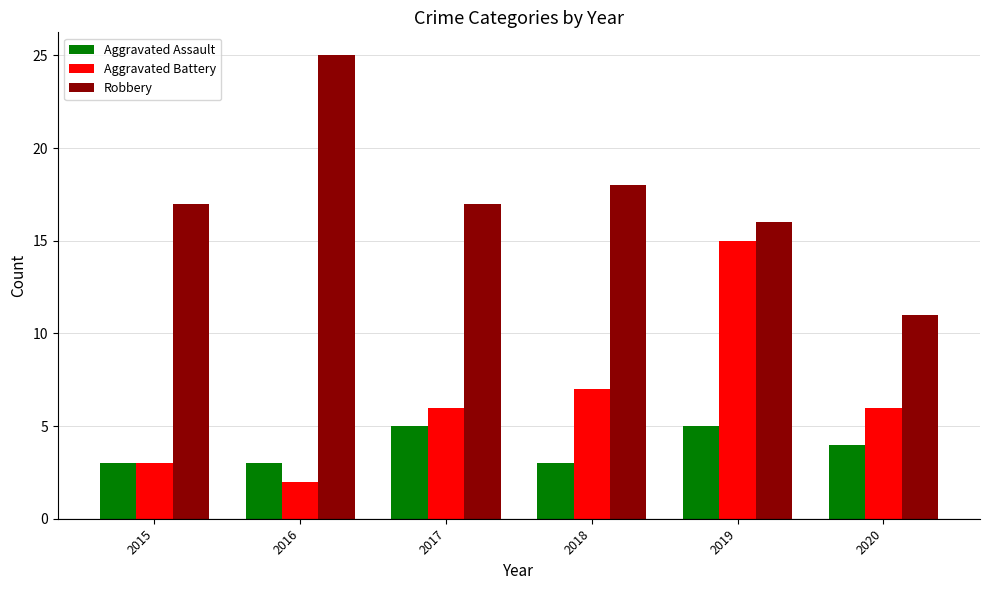

Rank the series by their maximum value, from lowest to highest.

Aggravated Assault, Aggravated Battery, Robbery